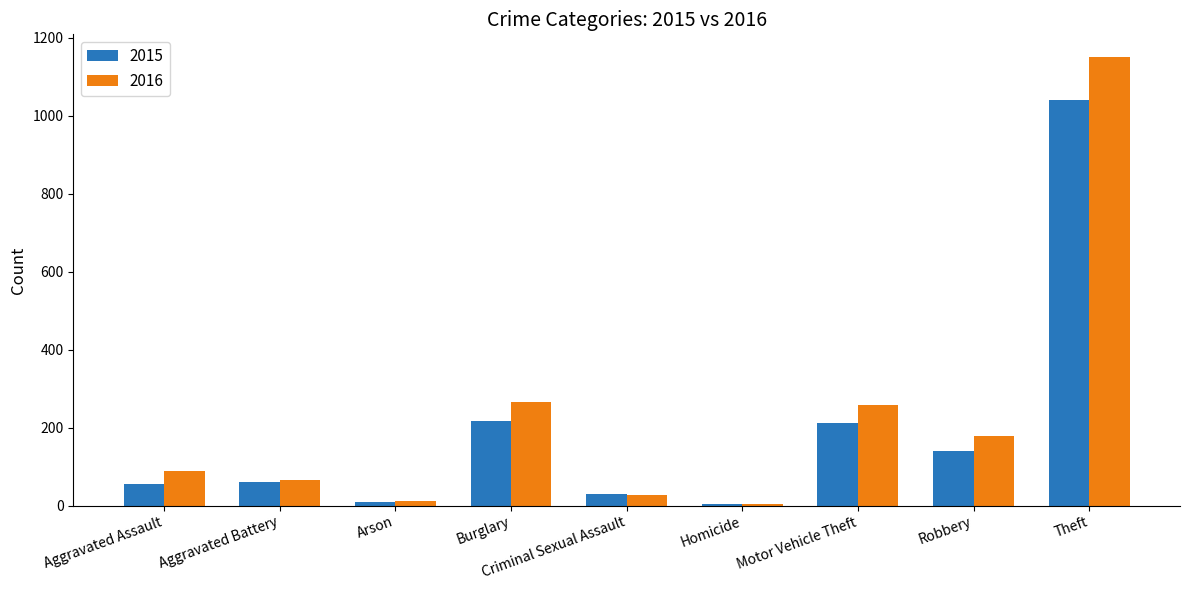

What is the difference between the highest and lowest values at Arson?

2